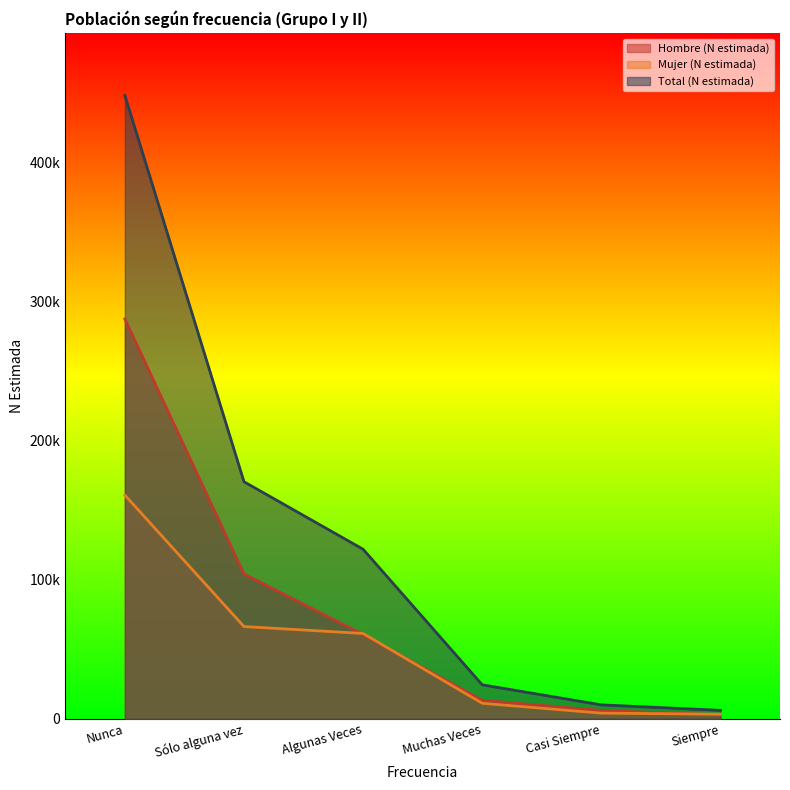

What position from the right is Algunas Veces?

4